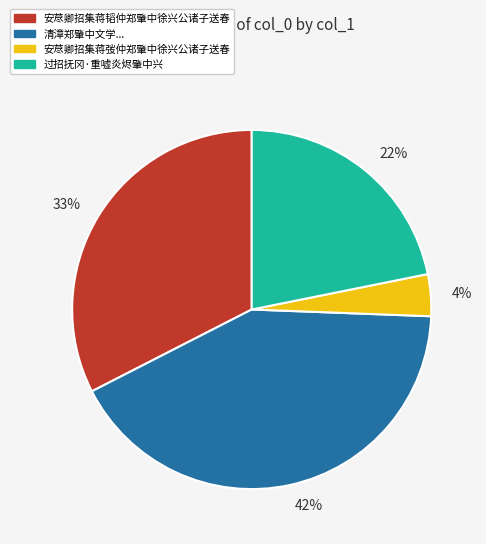

Is there any slice that represents more than half of the pie?

No